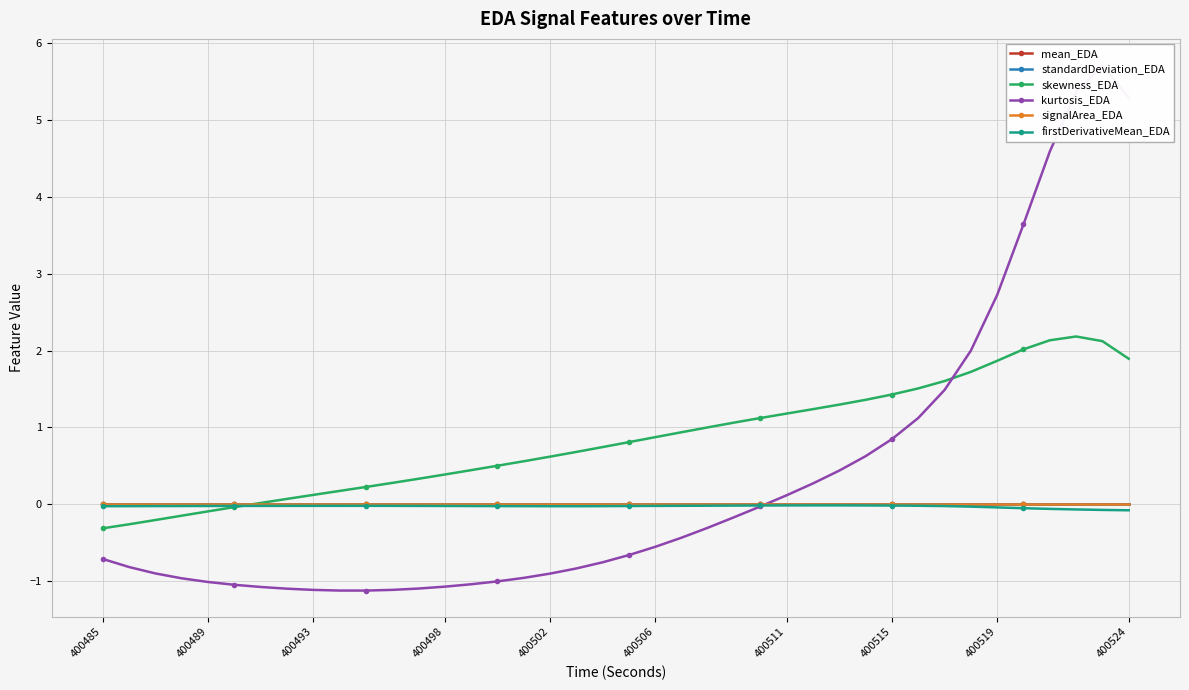

Is this an area chart (filled region under the line)?

No